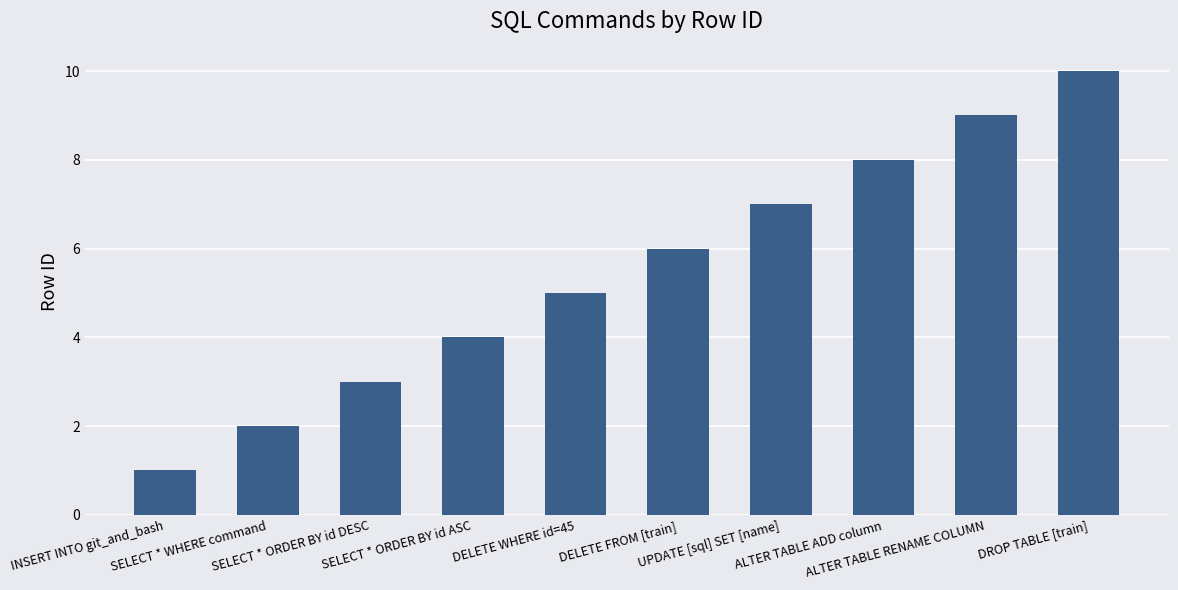

What is the greatest value displayed?

10